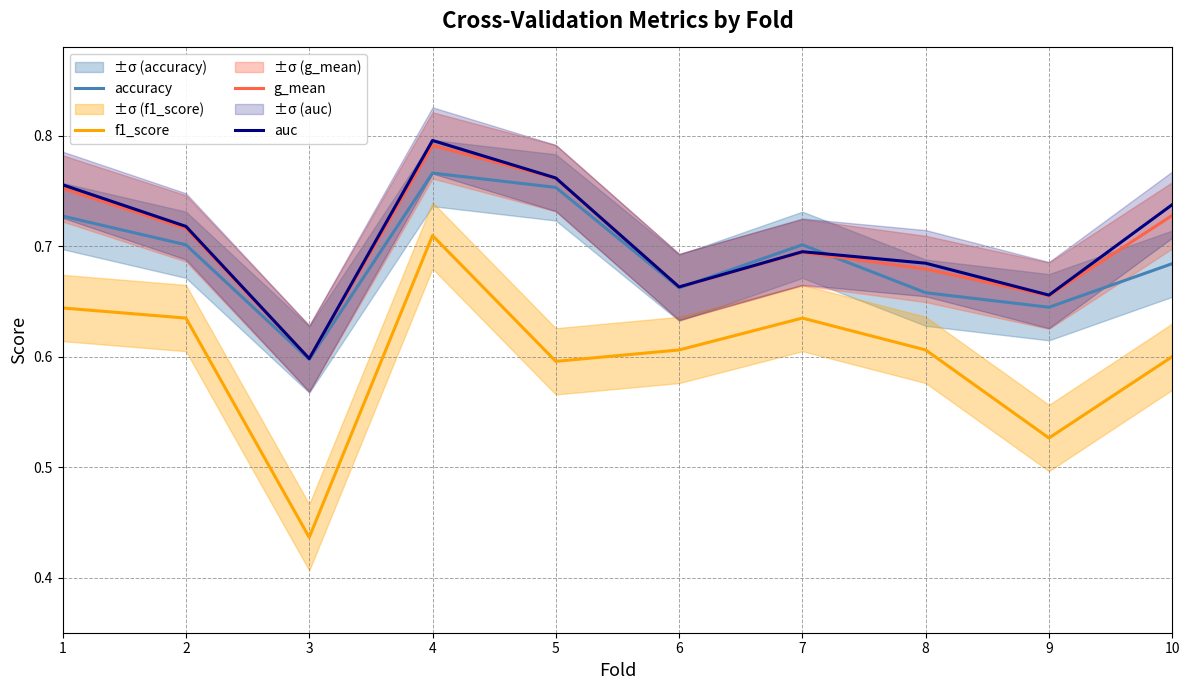

The value of auc at 1 is 1.1. True or false?

False